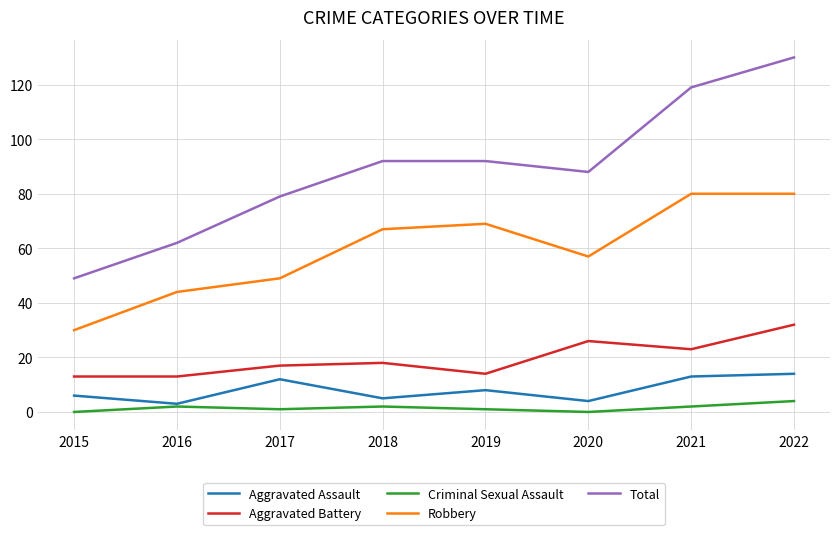

Reading left to right, list all the values displayed in this chart.

Aggravated Assault: 6	3	12	5	8	4	13	14
Aggravated Battery: 13	13	17	18	14	26	23	32
Criminal Sexual Assault: 0	2	1	2	1	0	2	4
Robbery: 30	44	49	67	69	57	80	80
Total: 49	62	79	92	92	88	119	130